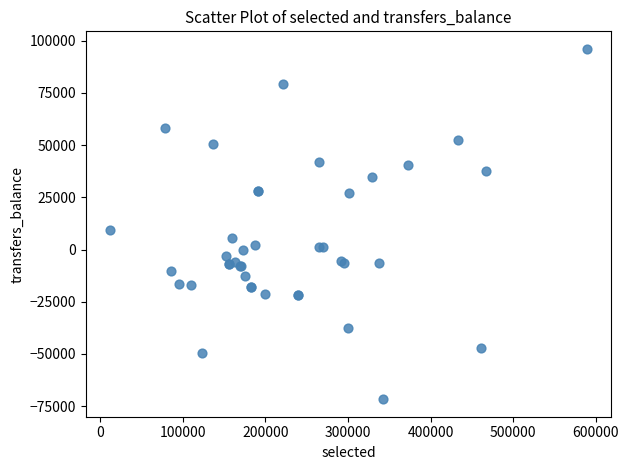

What Y value in the scatter plot is closest to 12205?

9240